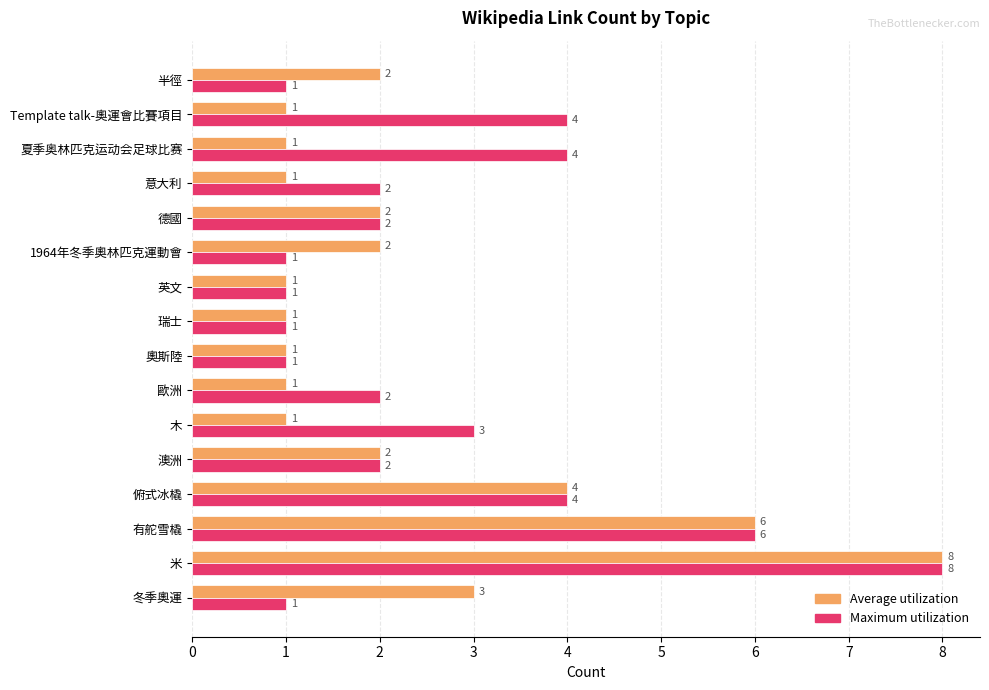

How many data points in Average utilization are less than 2?

8